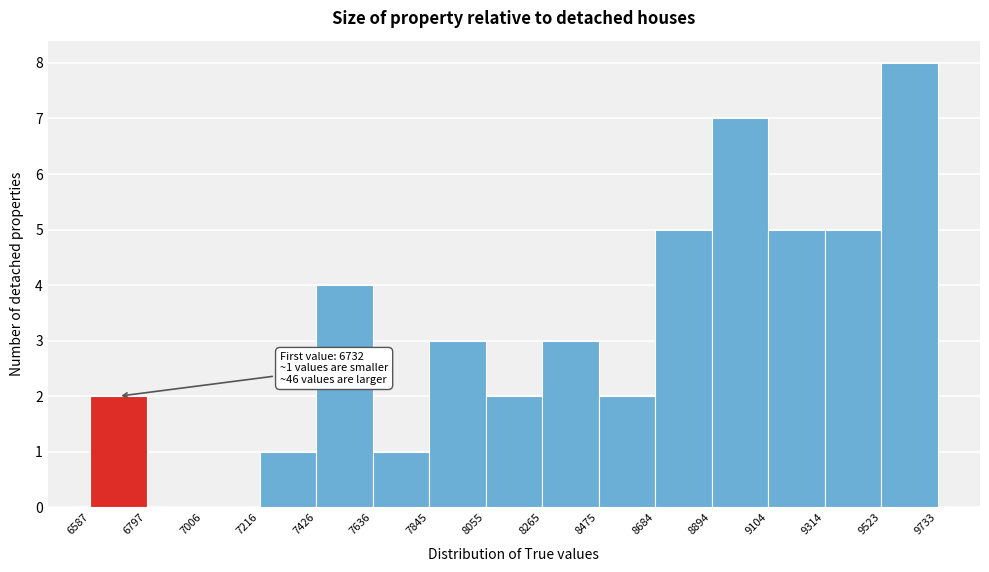

Which range on the x-axis has the tallest bar?

9523 to 9733